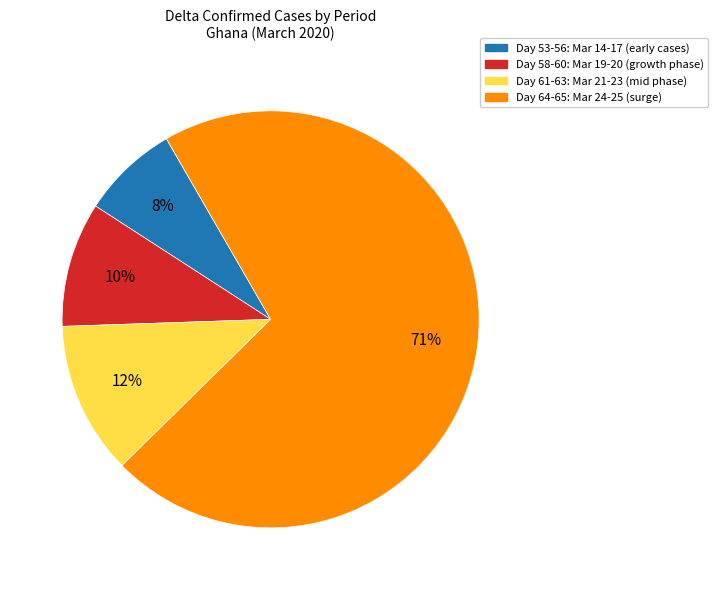

To the nearest percent, what percentage of the pie is Day 53-56: Mar 14-17 (early cases)?

8%